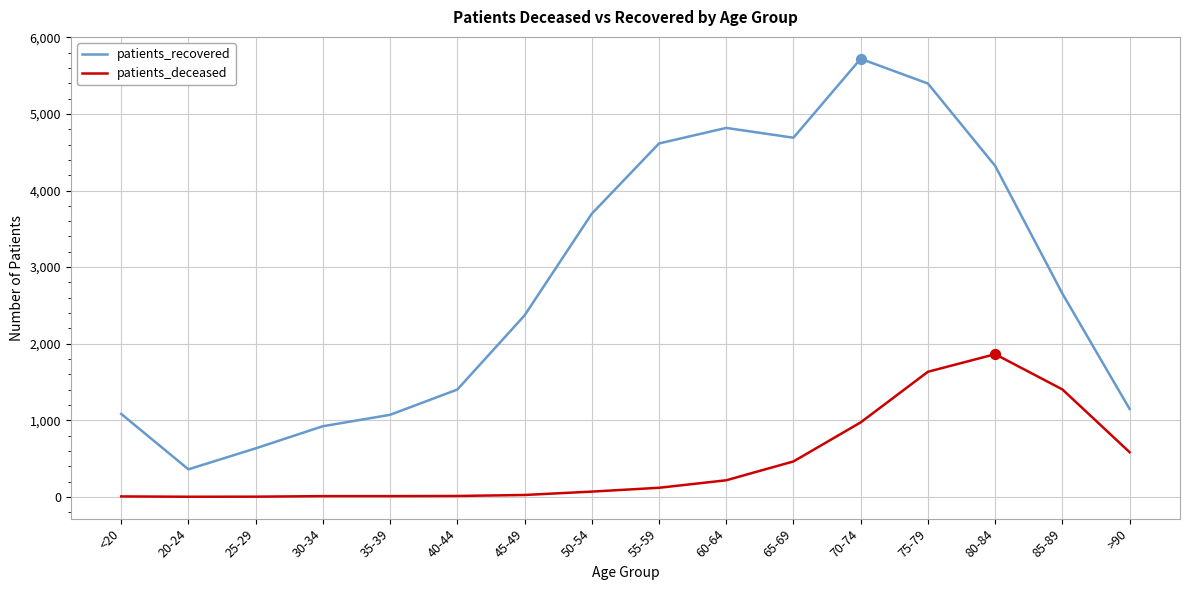

Between <20 and 80-84, which series saw the biggest shift?

patients_recovered